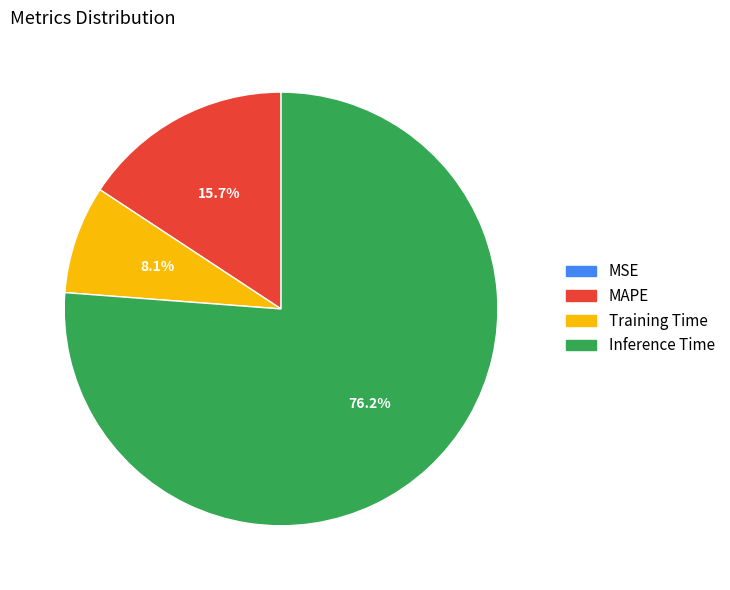

True or false: Training Time accounts for 2% of the total.

False